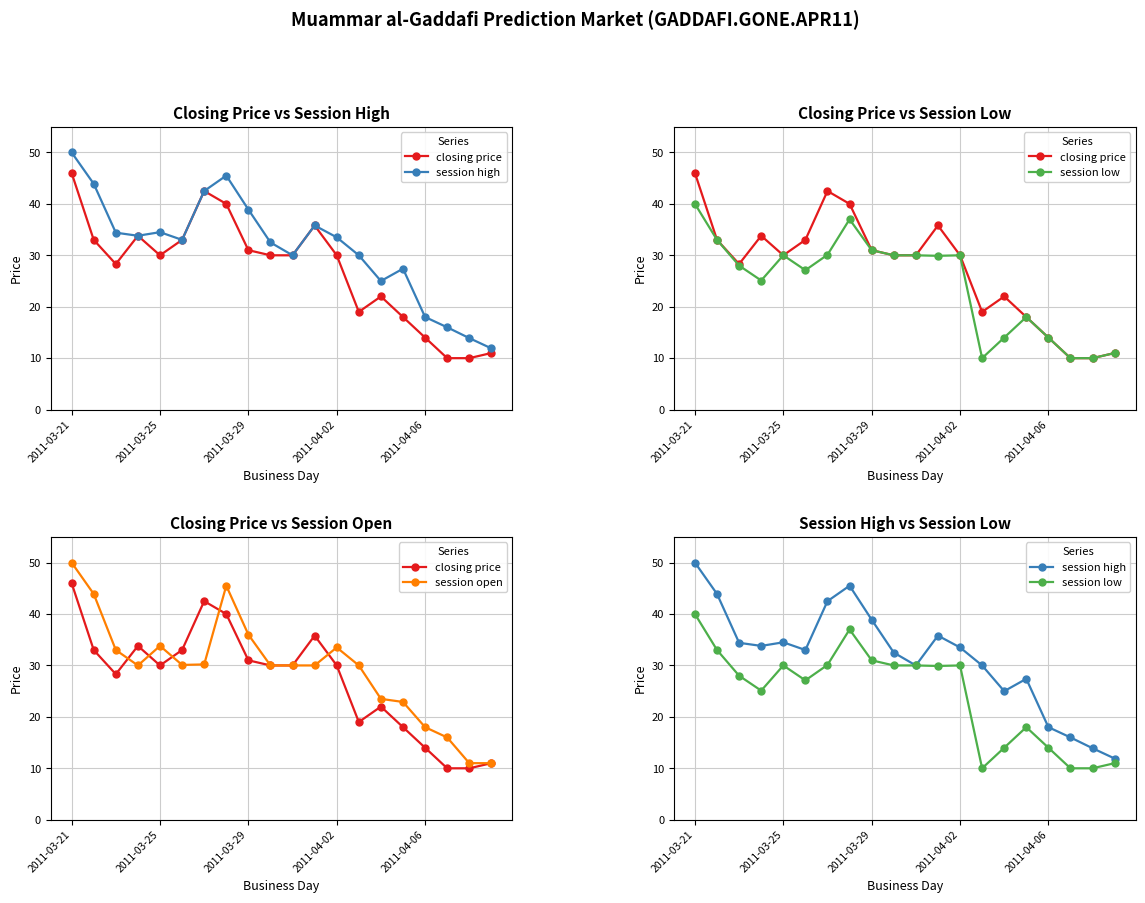

What are all the series names shown in the legend?

closing price, session high, session low, session open